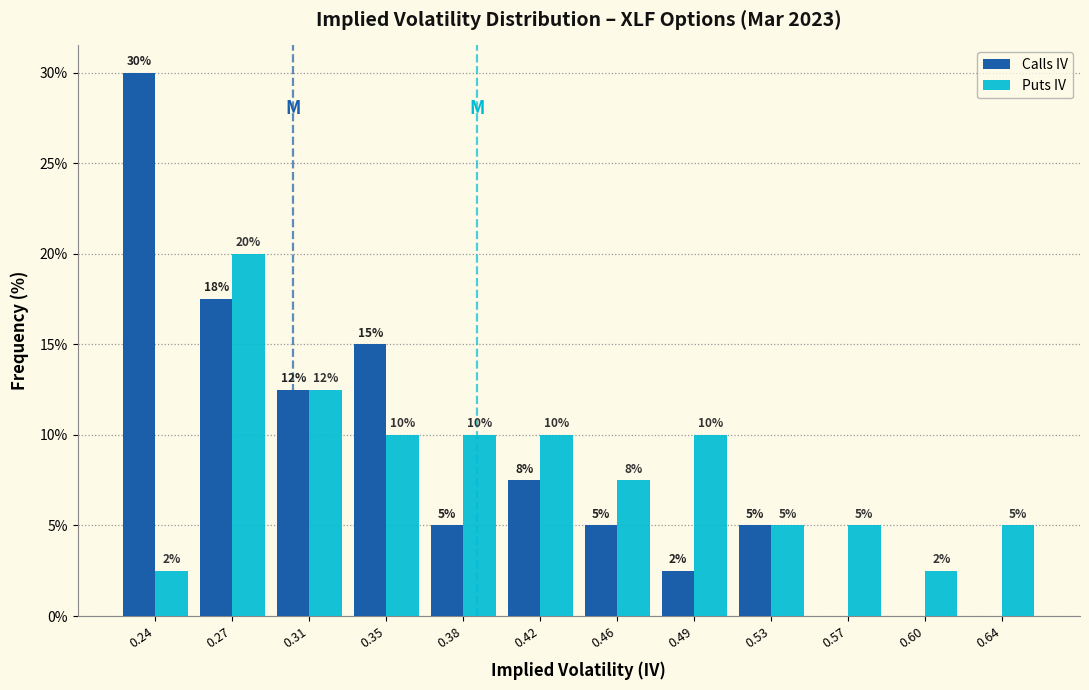

In the Calls IV series, which range on the x-axis has the tallest bar?

0.215 to 0.255